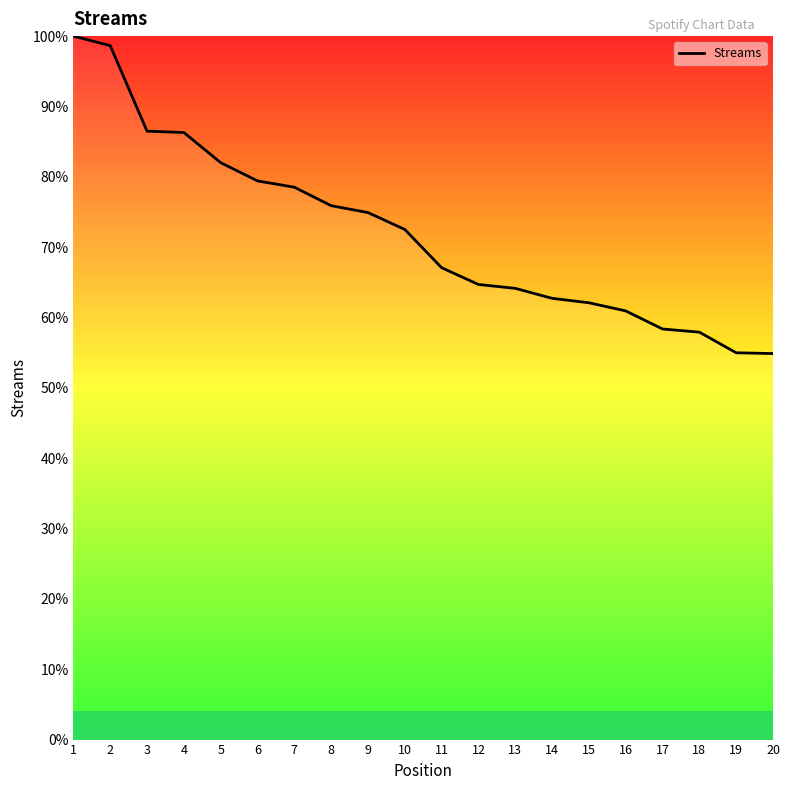

What is the difference between the values at 1 and 16?

39.1